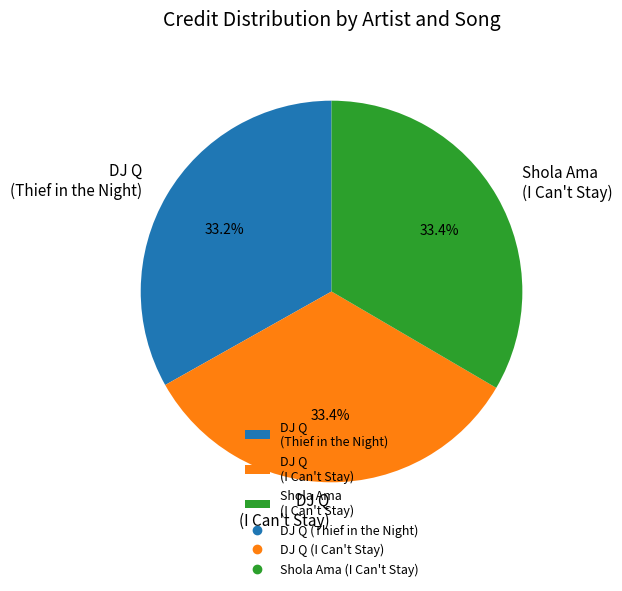

Is there any slice that represents more than half of the pie?

No